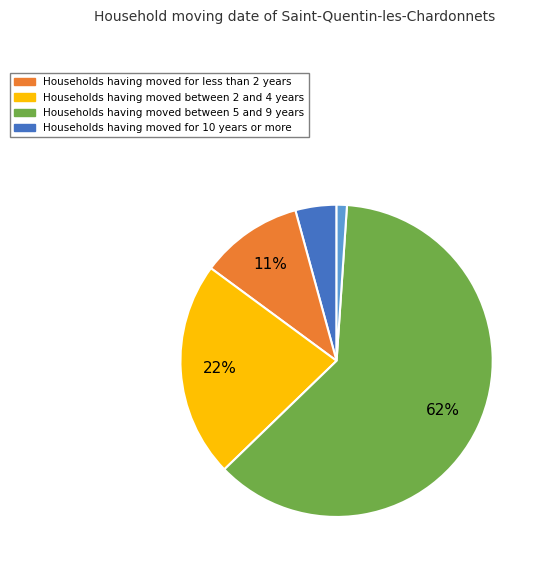

To the nearest percent, what is the difference between the largest and smallest slice percentages?

61%